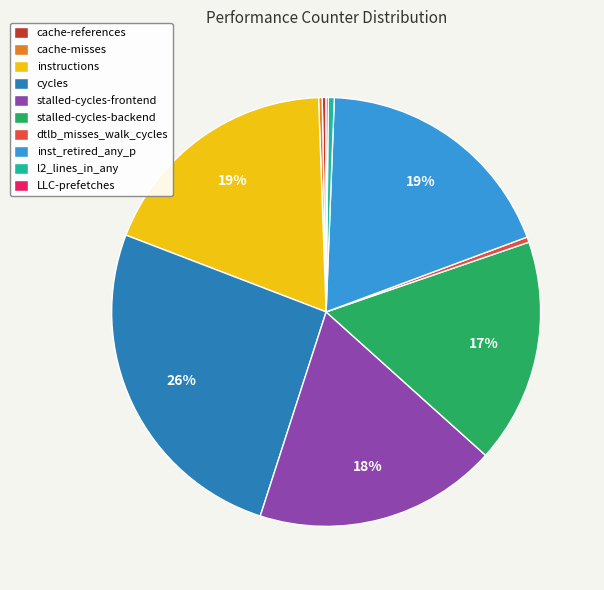

To the nearest percent, what is the average slice percentage?

10%